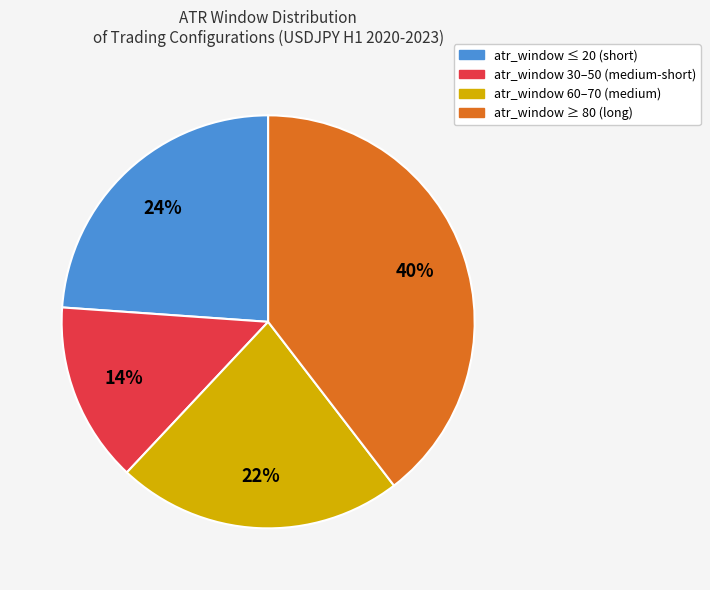

Is there a majority slice in this chart?

No